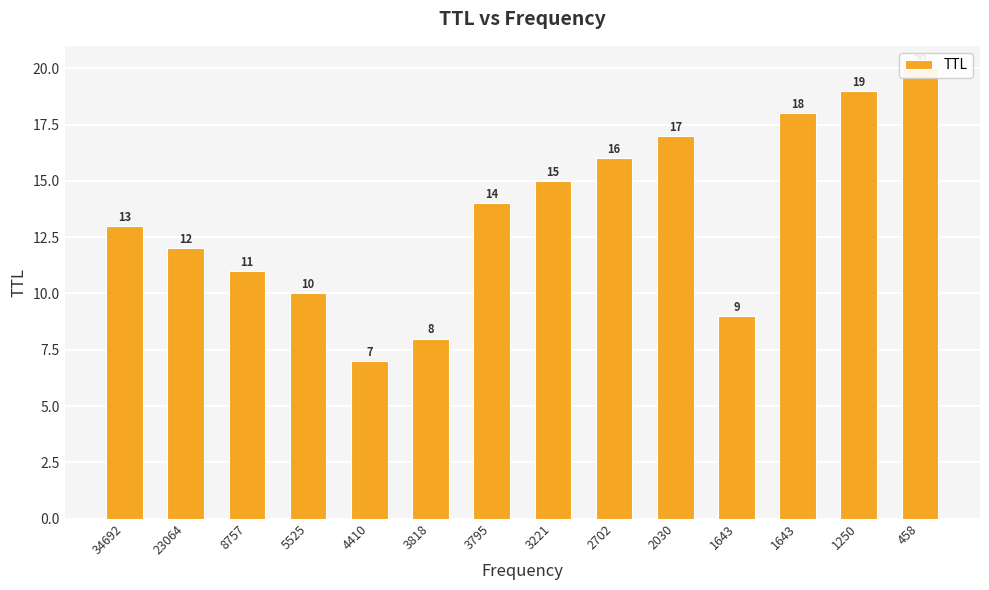

Are the bars horizontal?

No